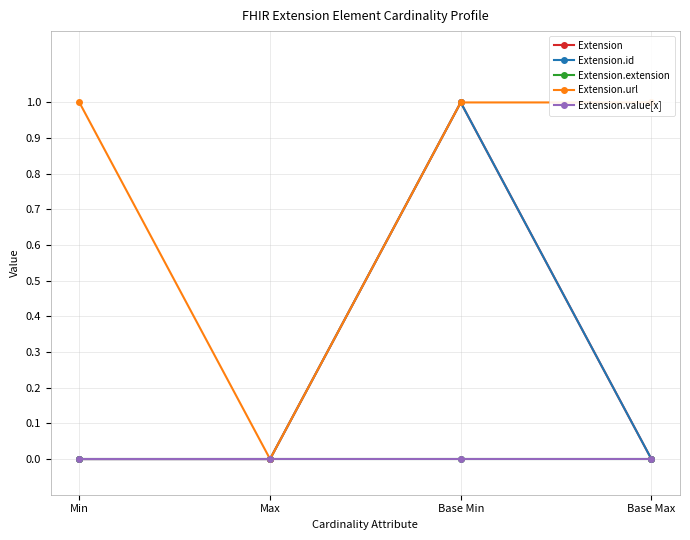

Rank the series by their maximum value, from highest to lowest.

Extension, Extension.id, Extension.url, Extension.extension, Extension.value[x]